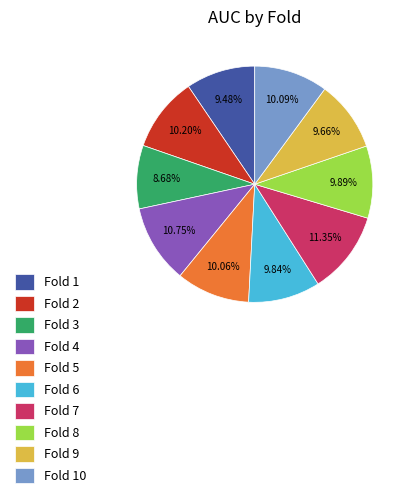

Which has a higher value, Fold 2 or Fold 7?

Fold 7